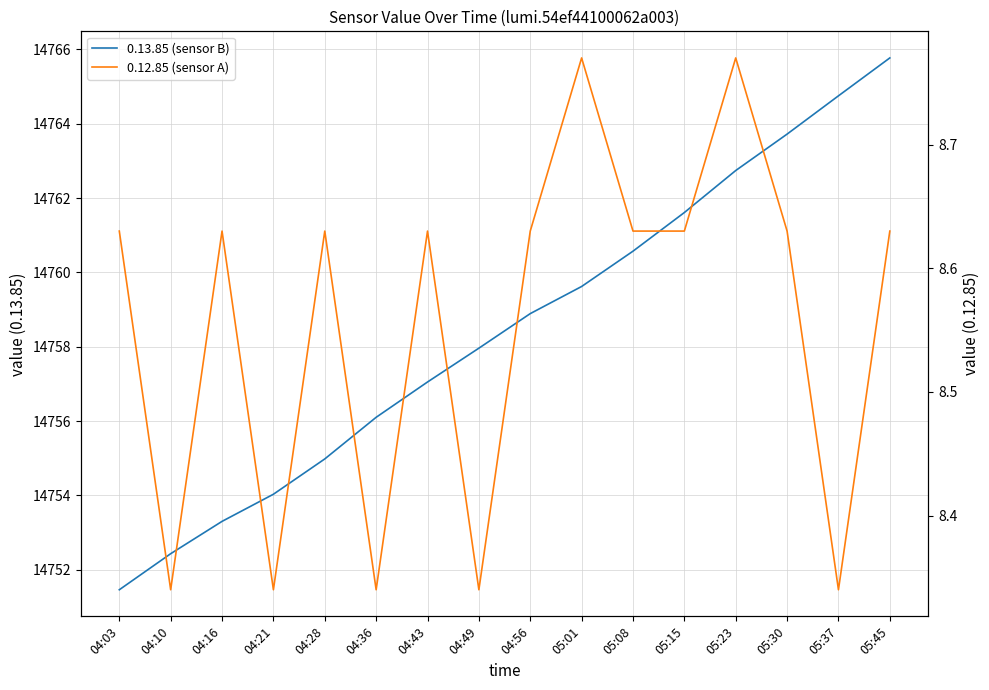

List the series in order of their overall mean, highest first.

0.13.85 (sensor B), 0.12.85 (sensor A)